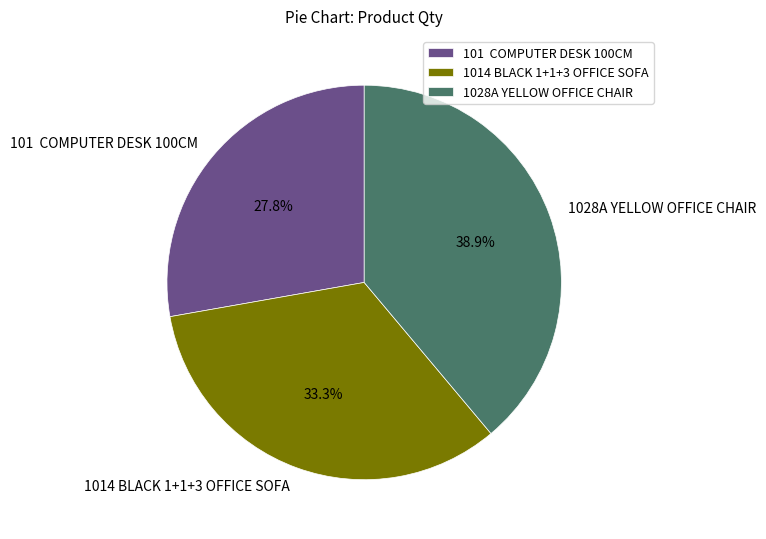

How many slices are in this pie chart?

3